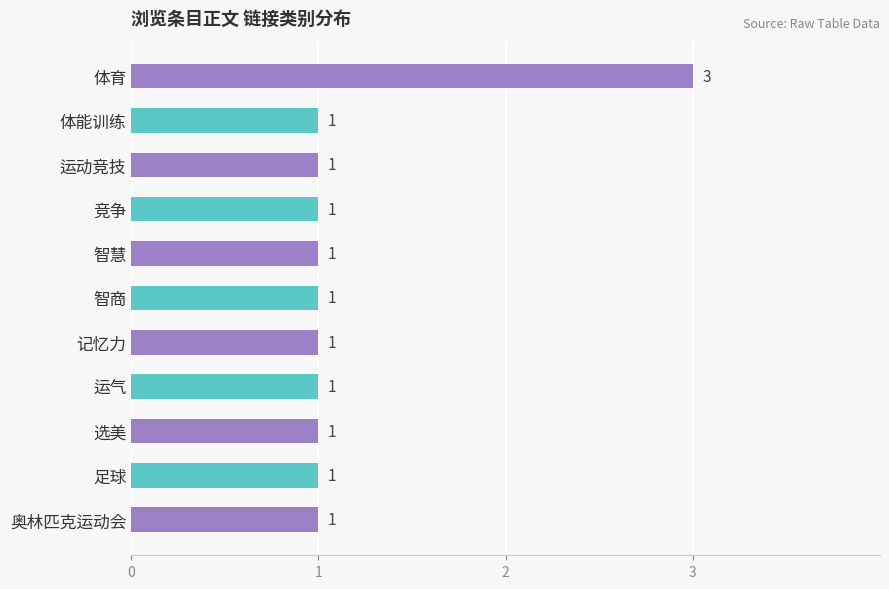

What is the ratio of the value at 足球 to the value at 竞争?

1.0